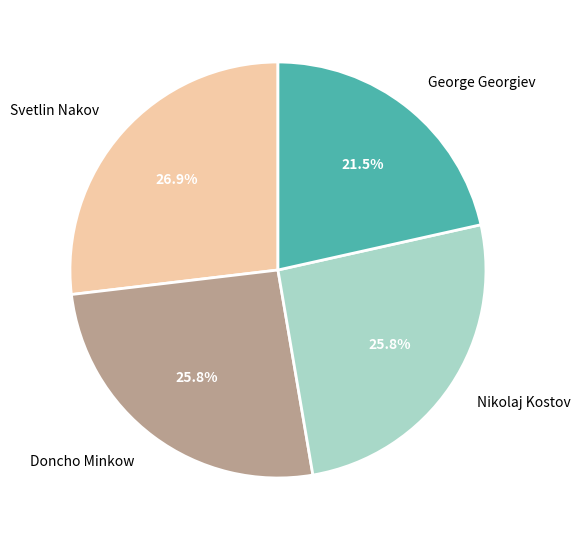

Count the number of slices in the pie.

4